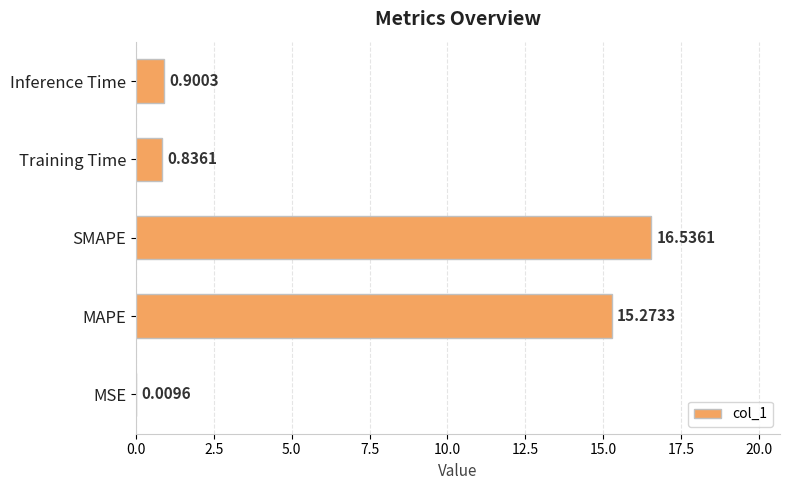

What is the sum of all values?

33.6